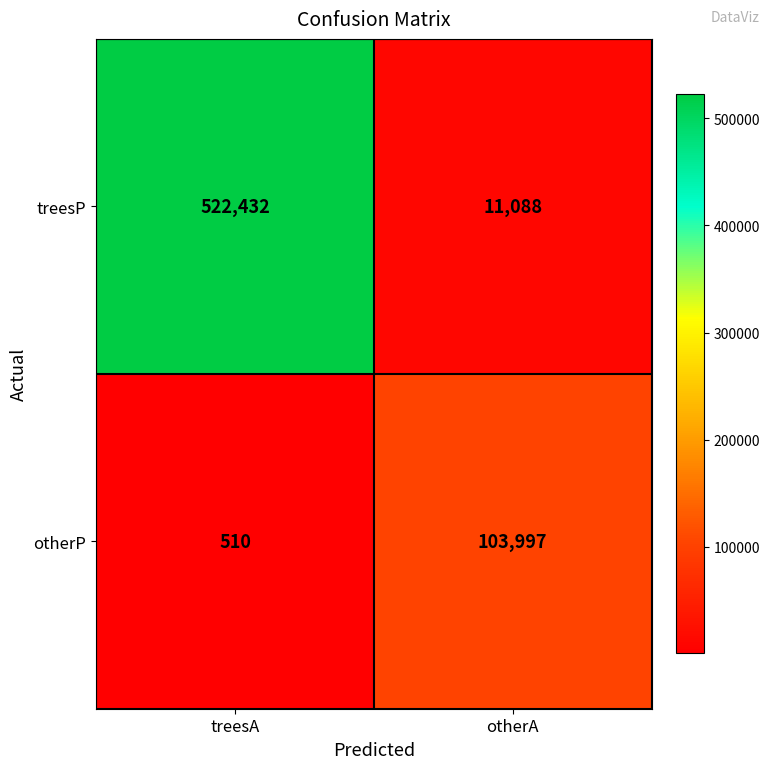

What is the greatest value displayed?

522432